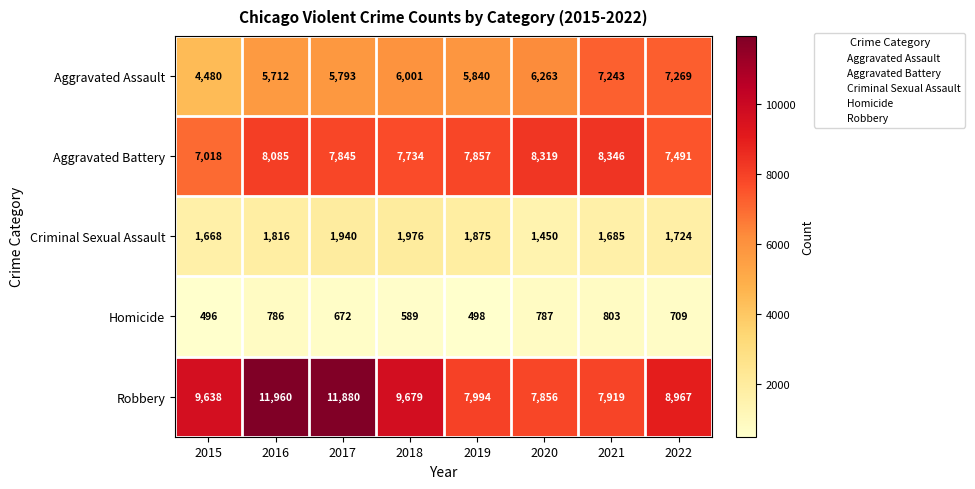

Is it true that Robbery equals 11945 at 2021?

False